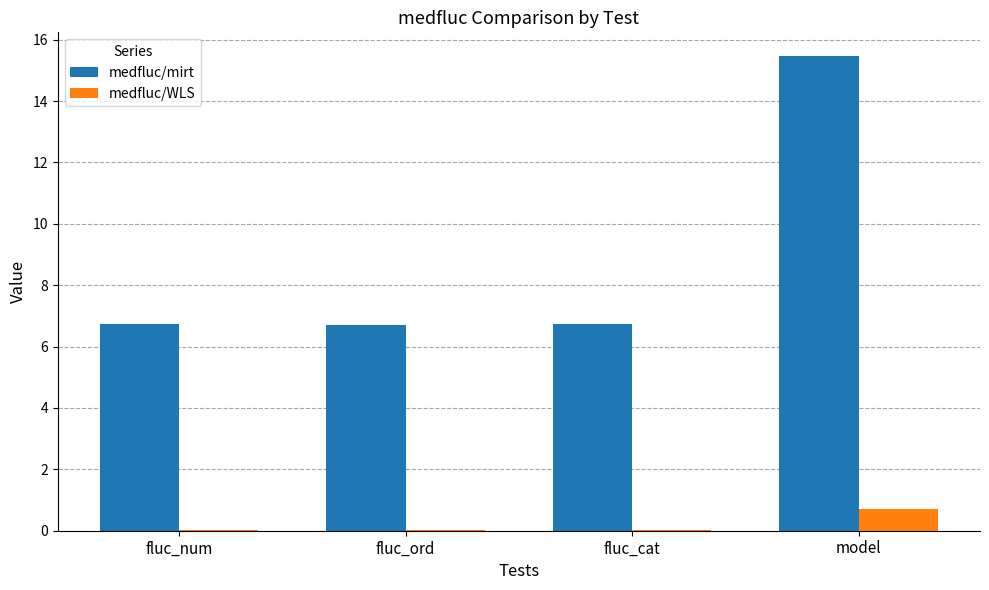

Which label corresponds to the largest value in the chart?

model